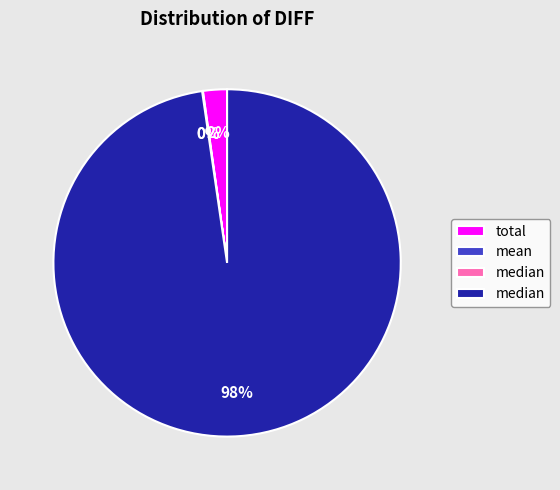

Does any single category account for the majority?

Yes